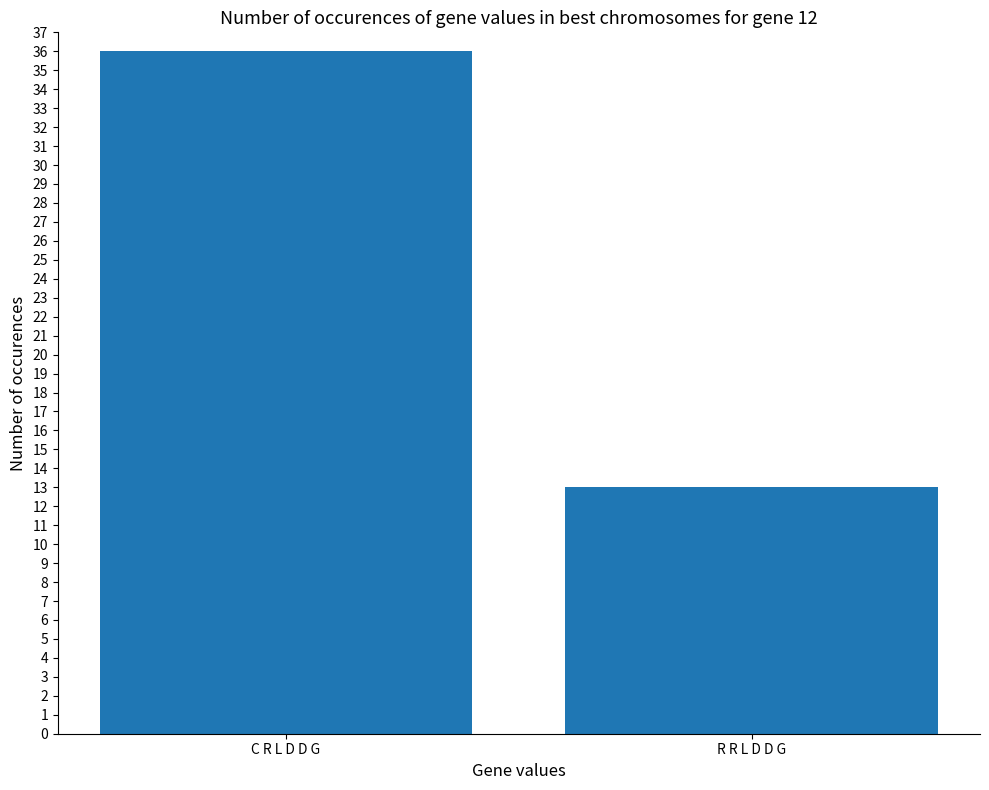

What is the difference between the values at R R L D D G and C R L D D G?

23